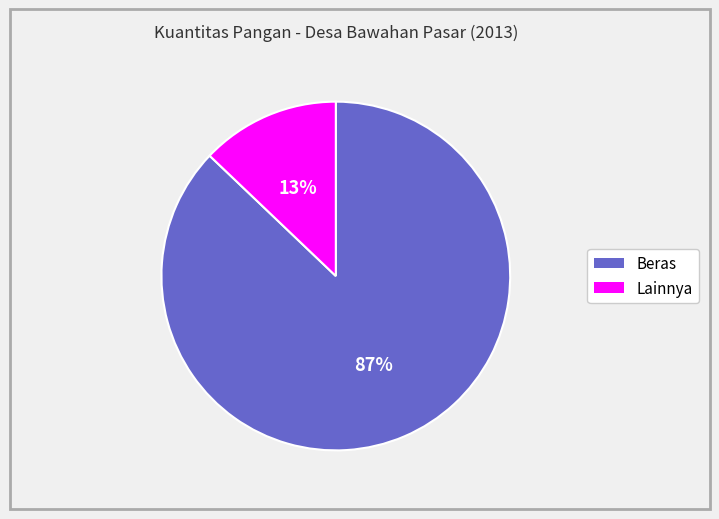

Is there a majority slice in this chart?

Yes